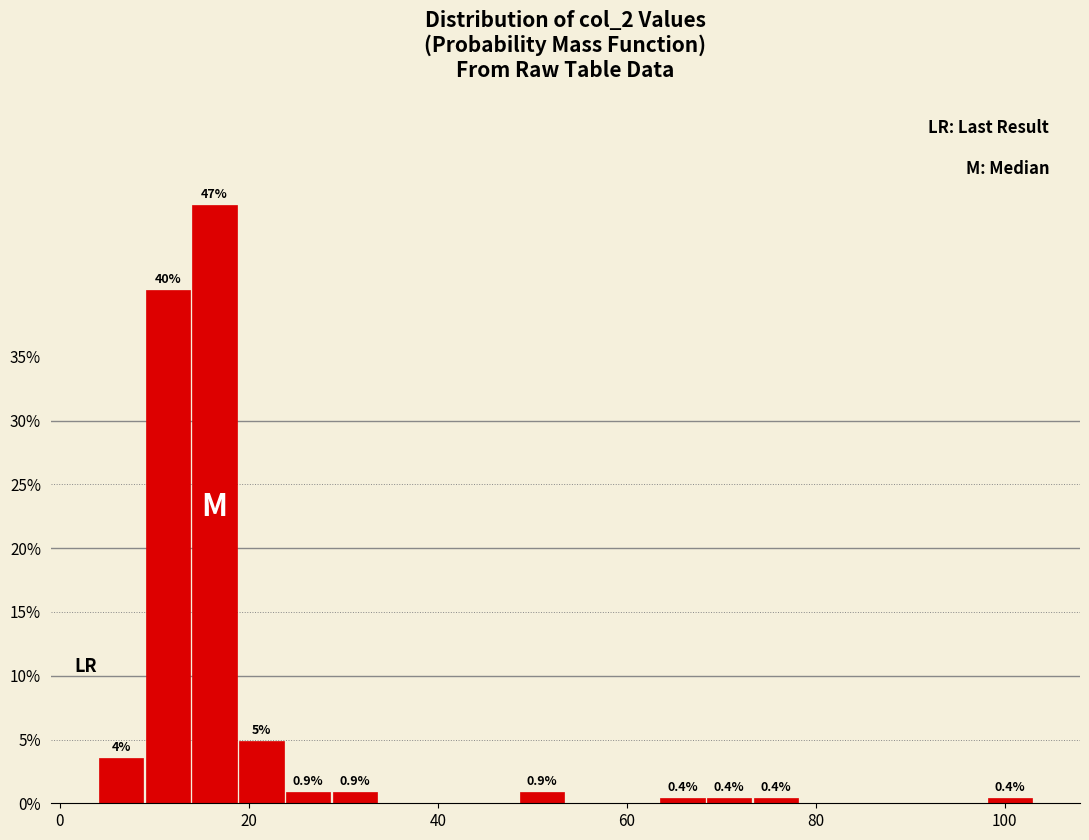

Around what value on the x-axis is the tallest bar? Give the approximate position of its centre, as read against the axis.

16